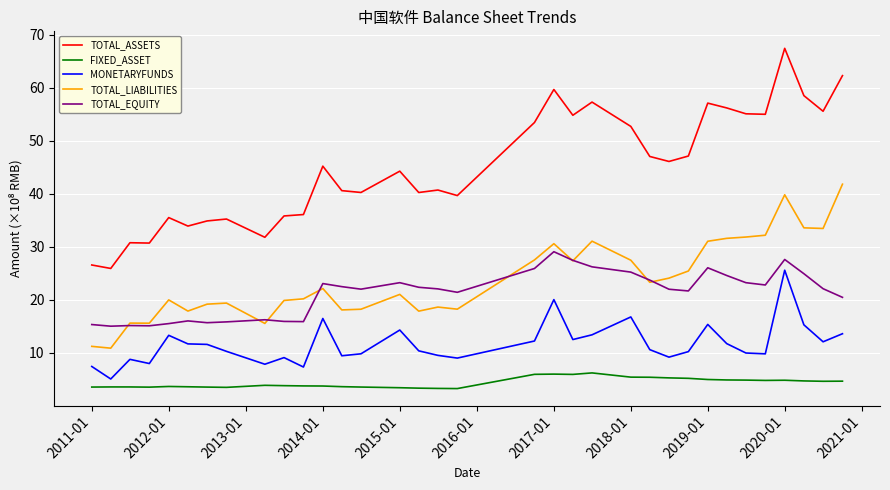

What are all the series names shown in the legend?

TOTAL_ASSETS, FIXED_ASSET, MONETARYFUNDS, TOTAL_LIABILITIES, TOTAL_EQUITY